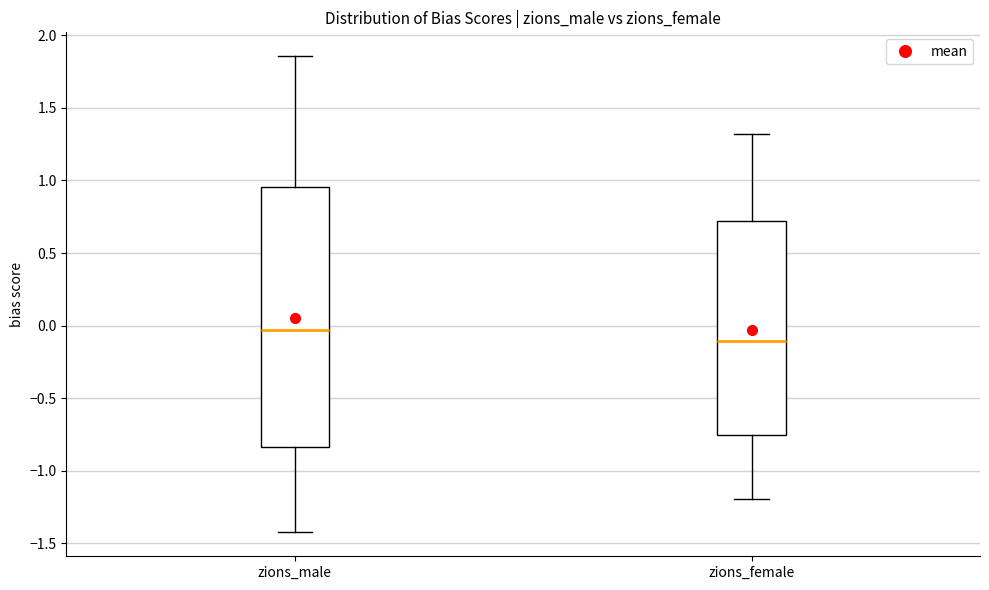

Where does the lower whisker of the box for zions_female end on the y-axis? The values are not printed on the chart, so give them approximately, as read against the axis.

-1.20